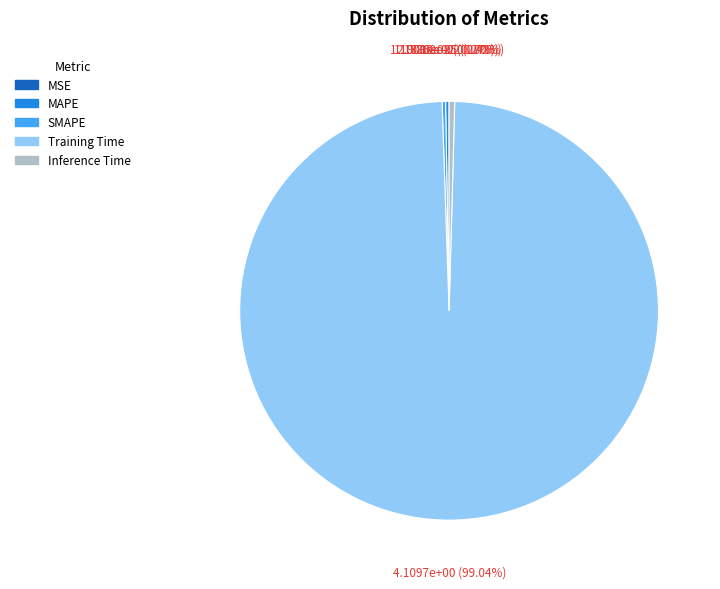

What is the largest slice in the pie chart?

Training Time